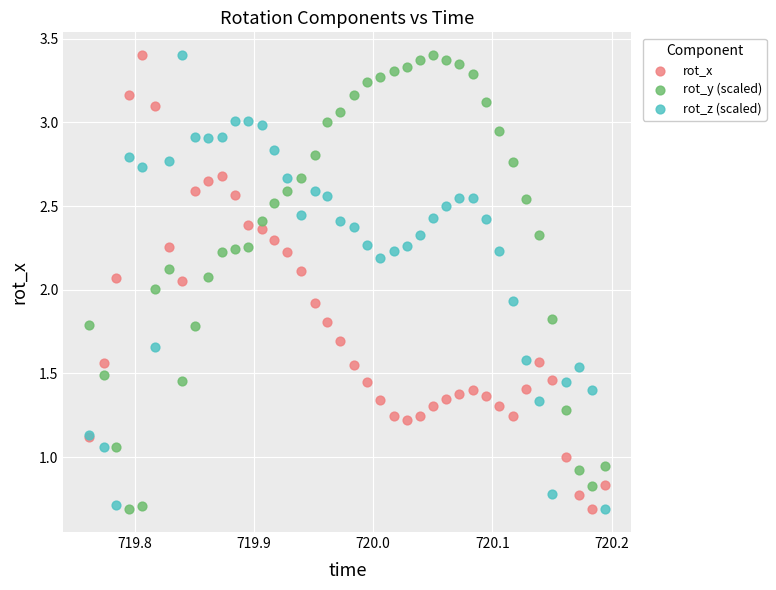

What is the X range (max minus min) for the scatter plot?

0.4